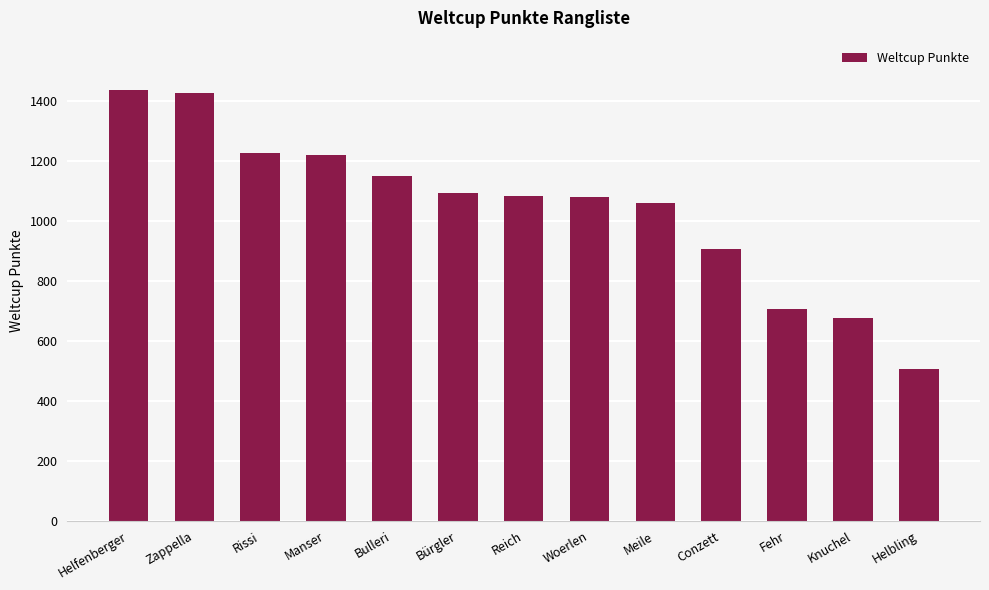

What is the approximate value at Knuchel, to the nearest 10?

680